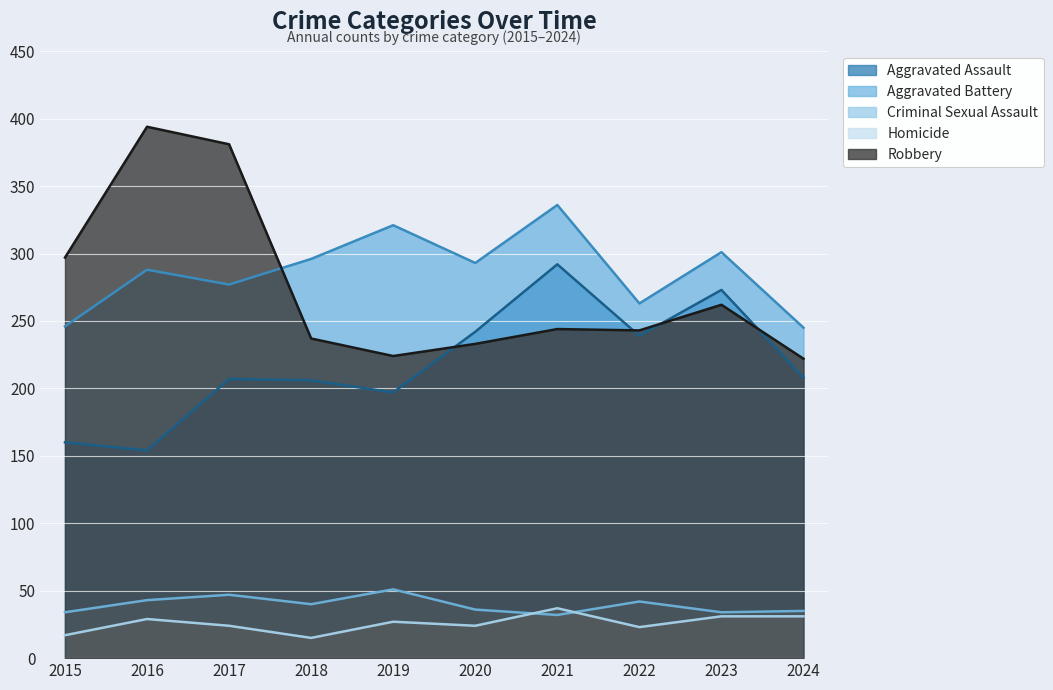

What is the difference between the maximum and second lowest values in the Robbery series?

170